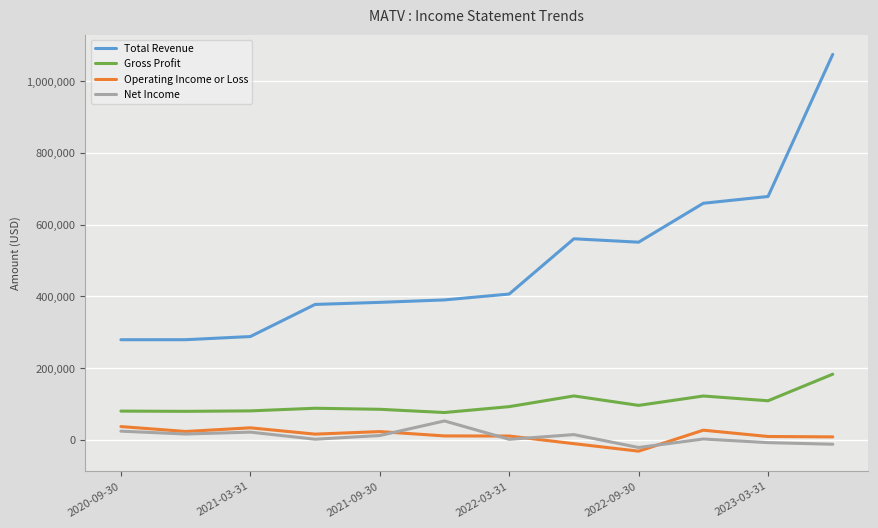

Does the chart have visible grid lines?

Yes